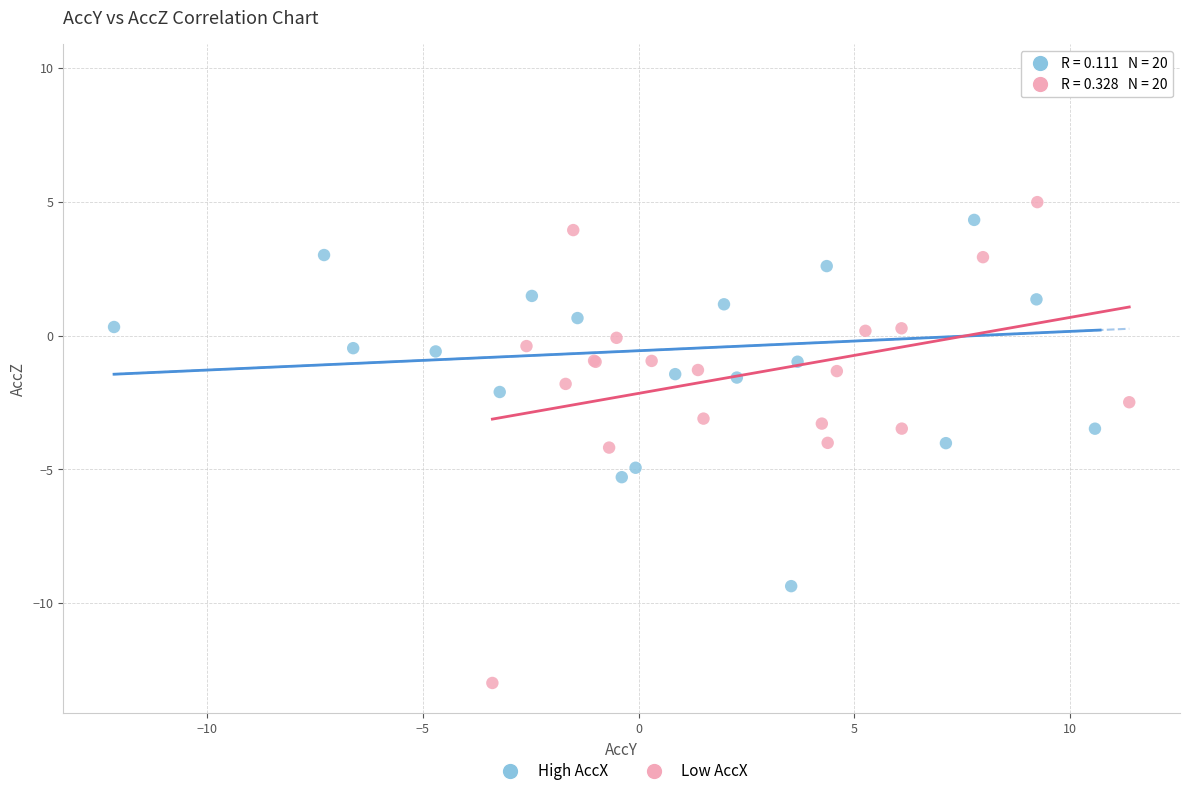

Which series contains the lowest Y value?

Low AccX